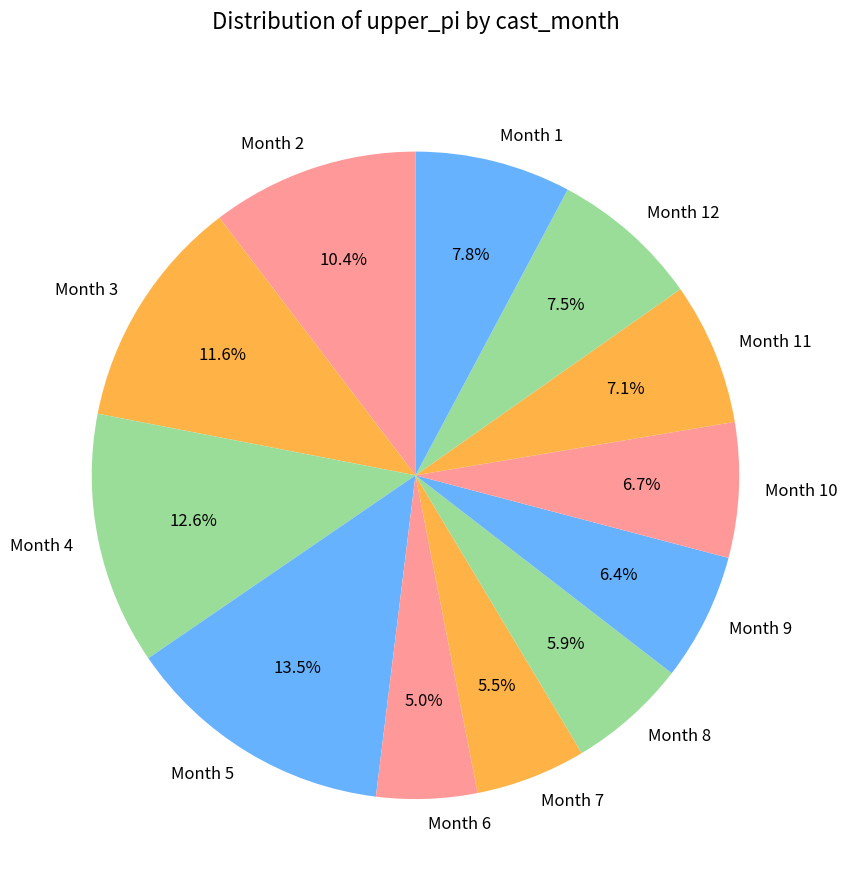

Which category has the biggest portion of the pie?

Month 5